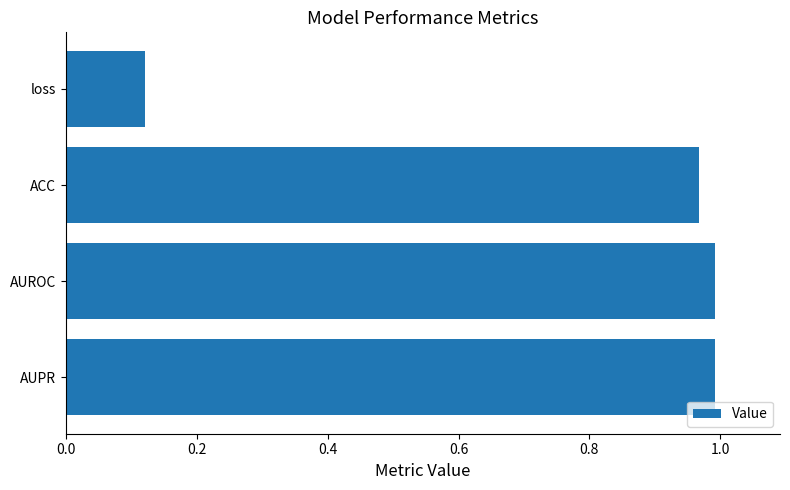

What is the label of the 2nd bar from the top?

ACC